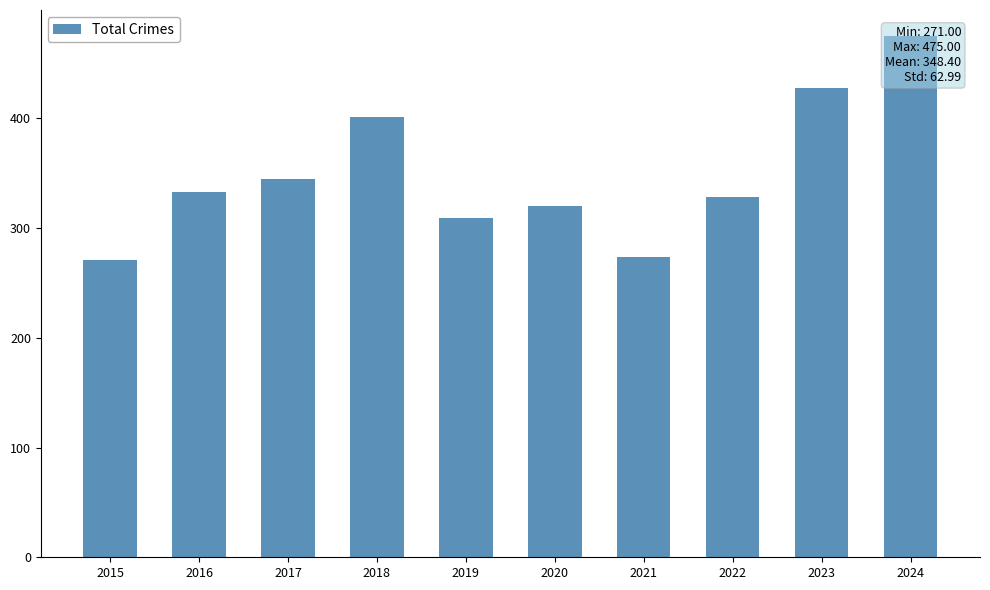

Rank the categories by value from lowest to highest.

2015, 2021, 2019, 2020, 2022, 2016, 2017, 2018, 2023, 2024